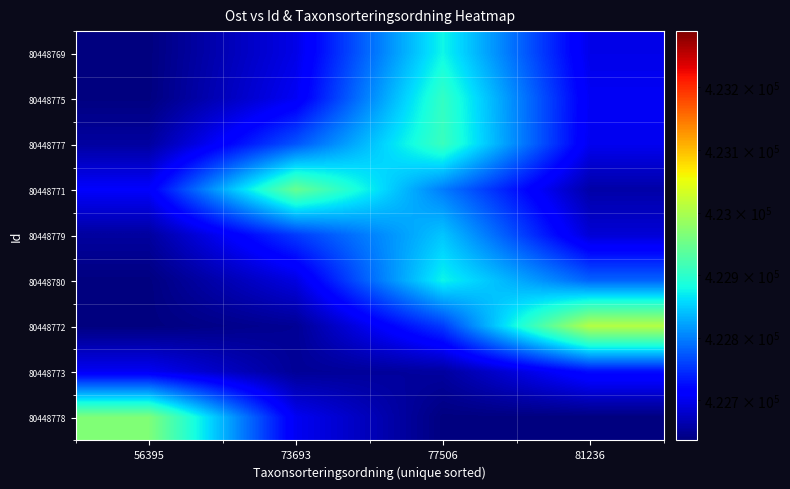

Between 81236 and 56395, which is larger?

81236